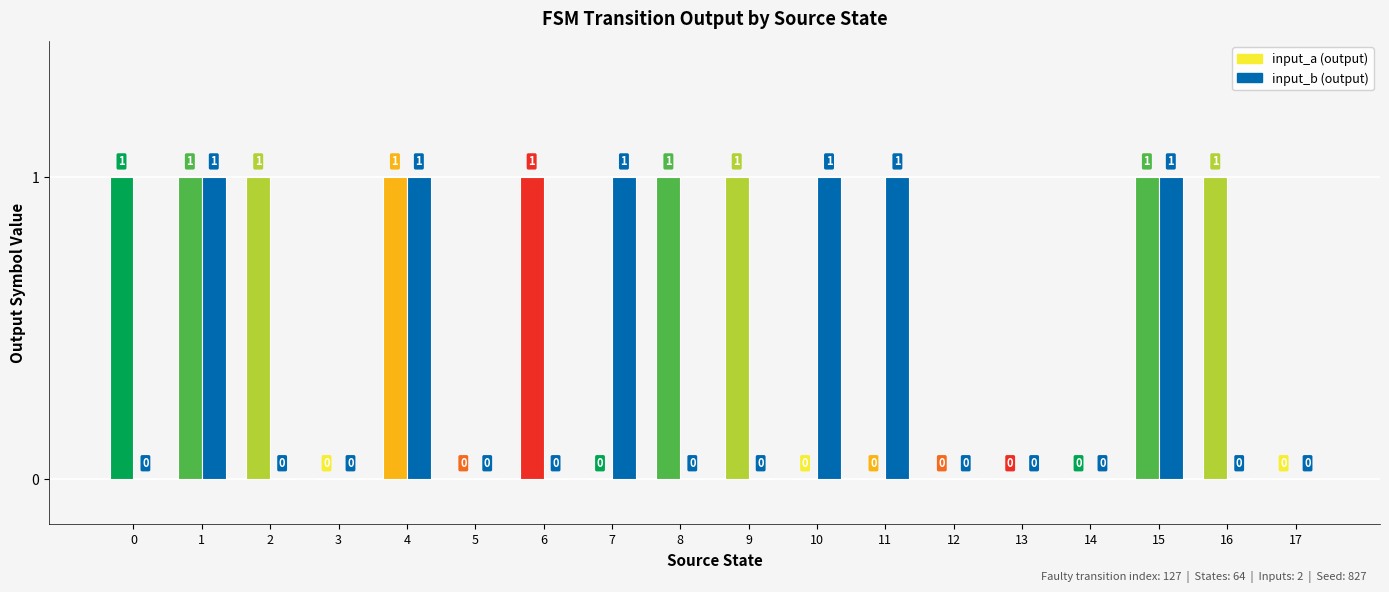

What is the greatest value displayed?

1